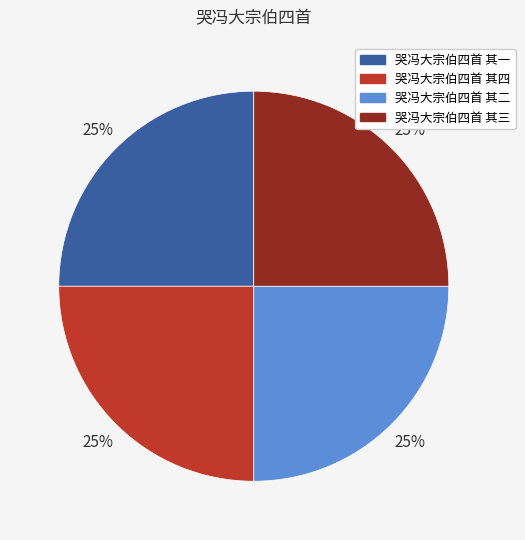

Does 哭冯大宗伯四首 其二 account for over 50% of the chart?

No